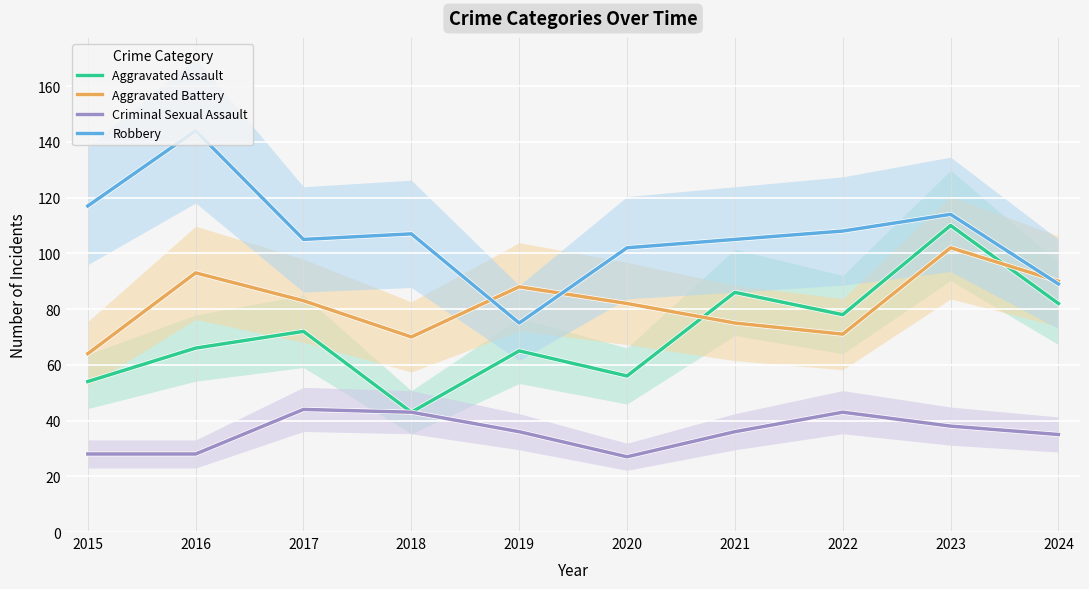

What are all the series names shown in the legend?

Aggravated Assault, Aggravated Battery, Criminal Sexual Assault, Robbery